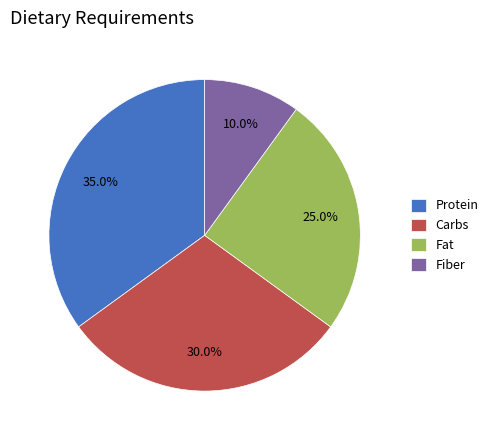

How many slices are in this pie chart?

4